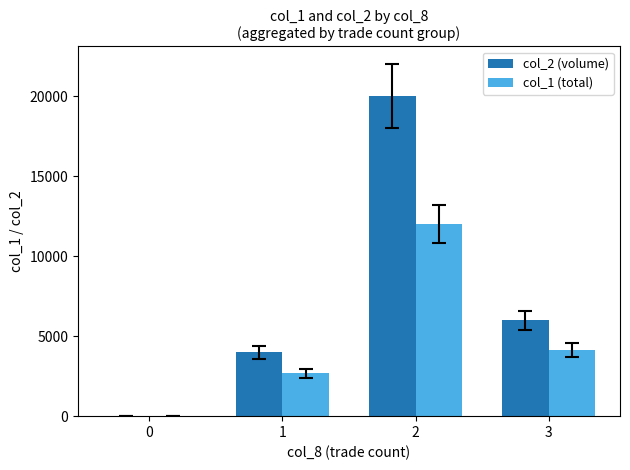

Which series changed the most between 1 and 2?

col_2 (volume)